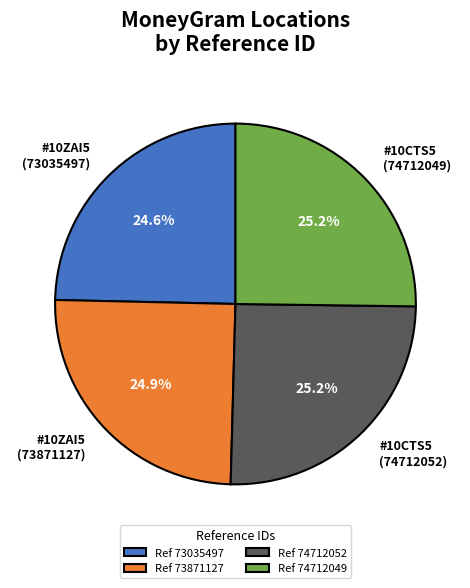

What is the ratio of the value at #10ZAI5 (73035497) to the value at #10CTS5 (74712049)?

1.0